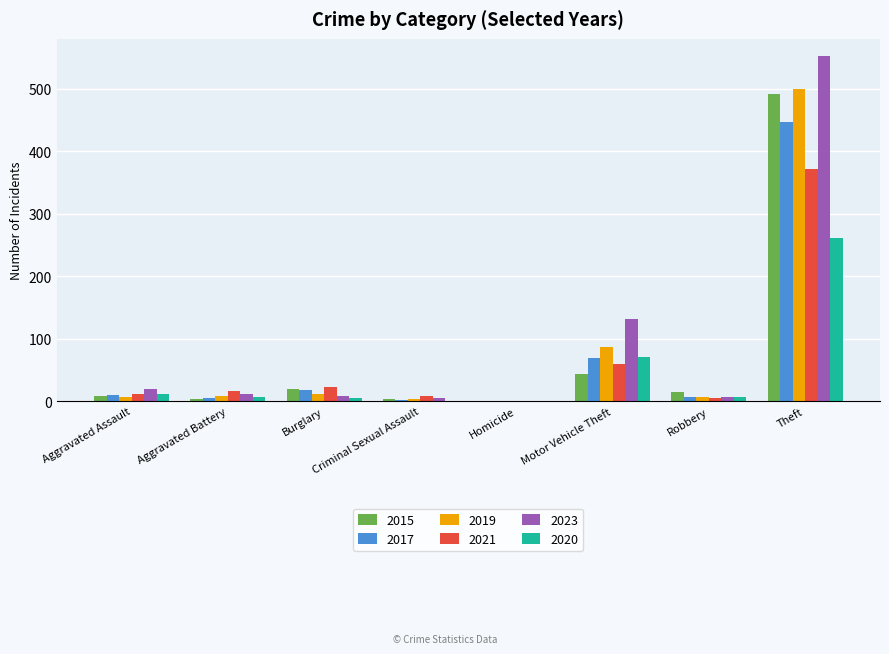

Count the number of categories in the chart.

8